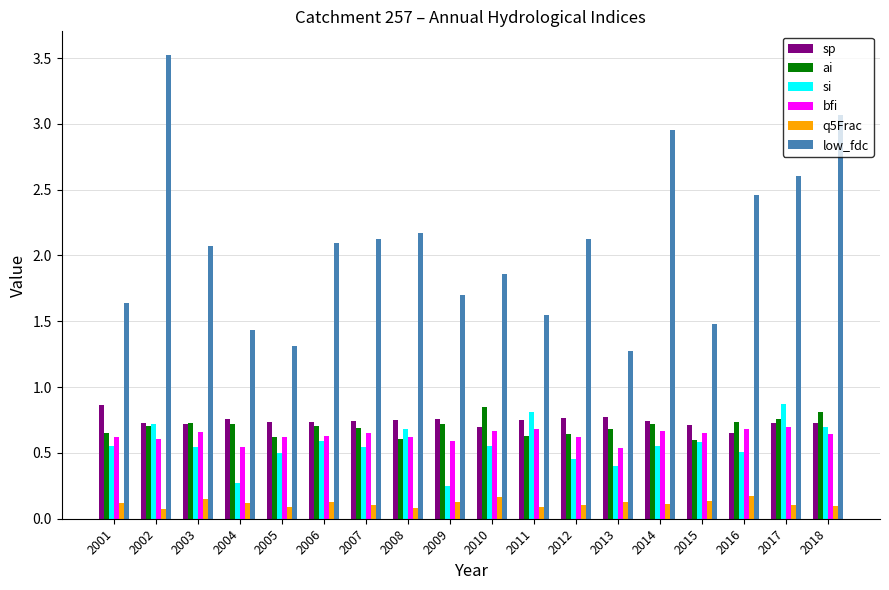

What is the total value across all series at 2008?

4.9